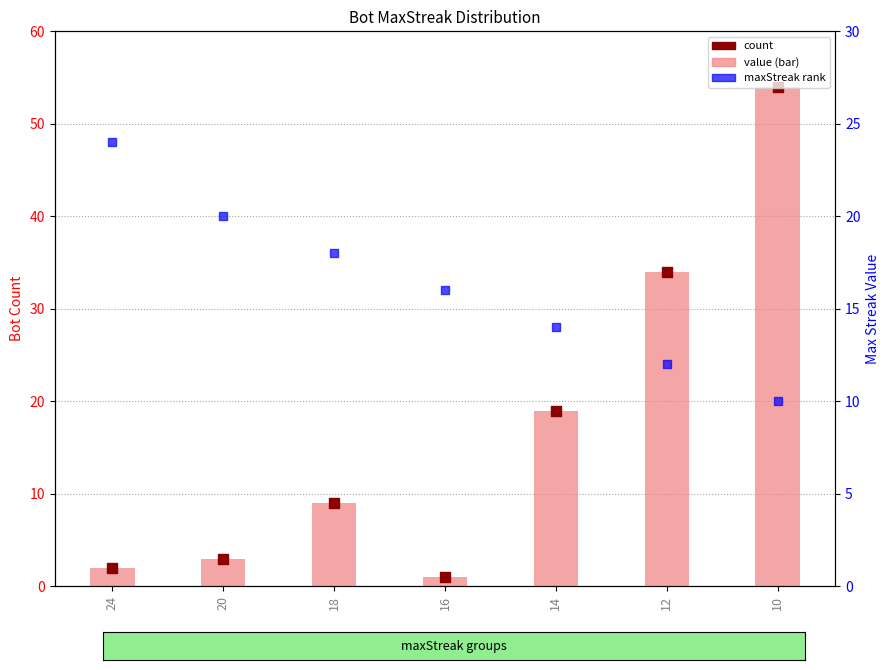

Which series reaches the minimum Y coordinate?

count